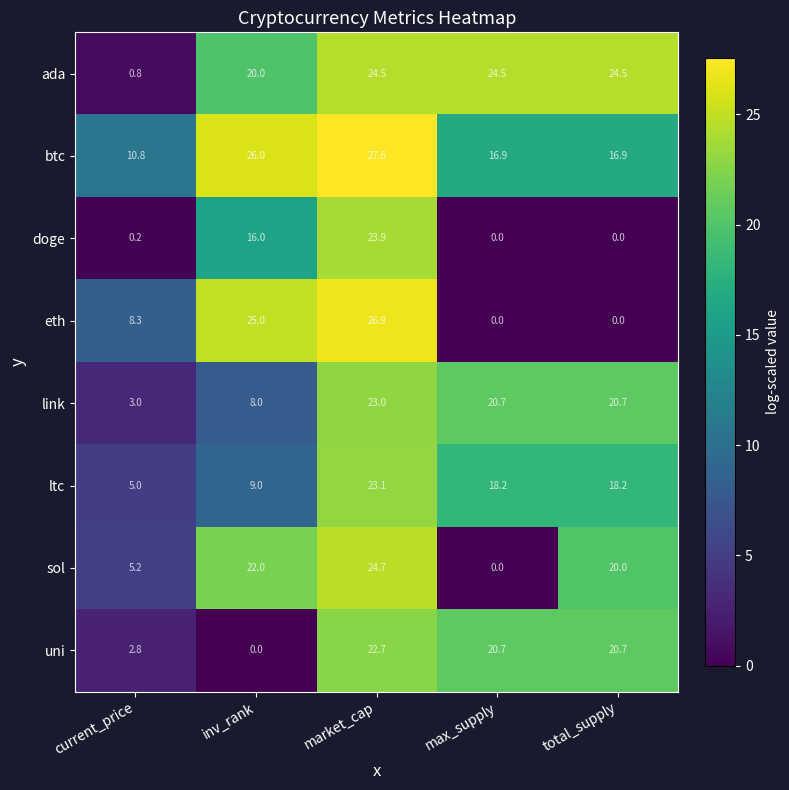

At which label does uni reach its peak?

market_cap